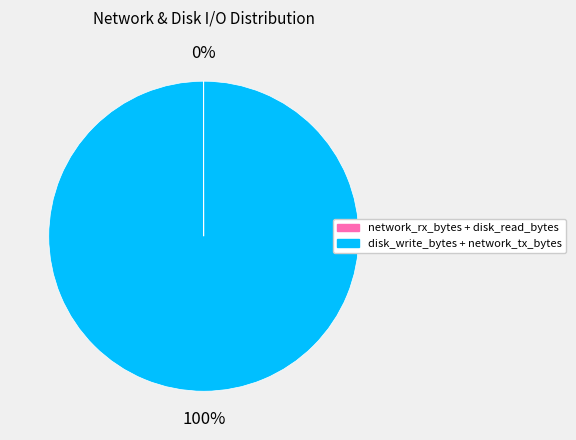

To the nearest percent, what is the difference between the largest and smallest slice percentages?

100%